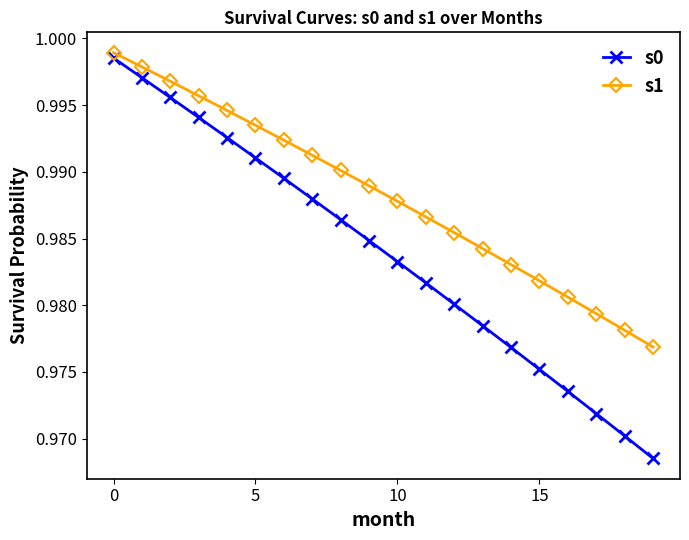

At how many categories does at least one series exceed 0?

20